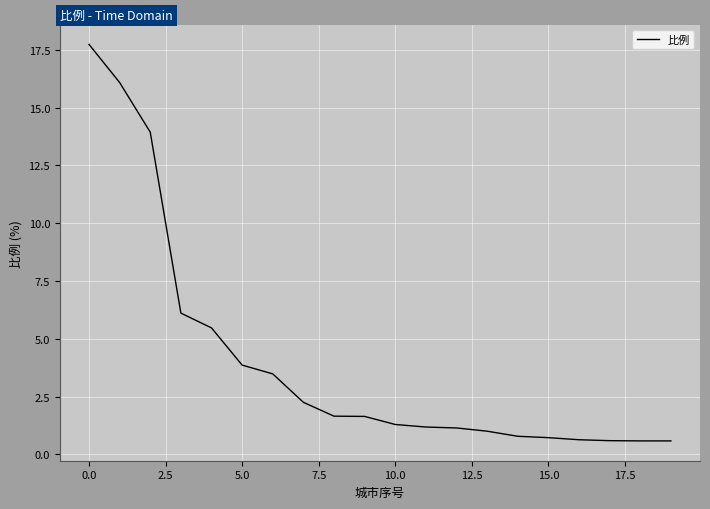

What is the minimum value shown in the chart?

0.6